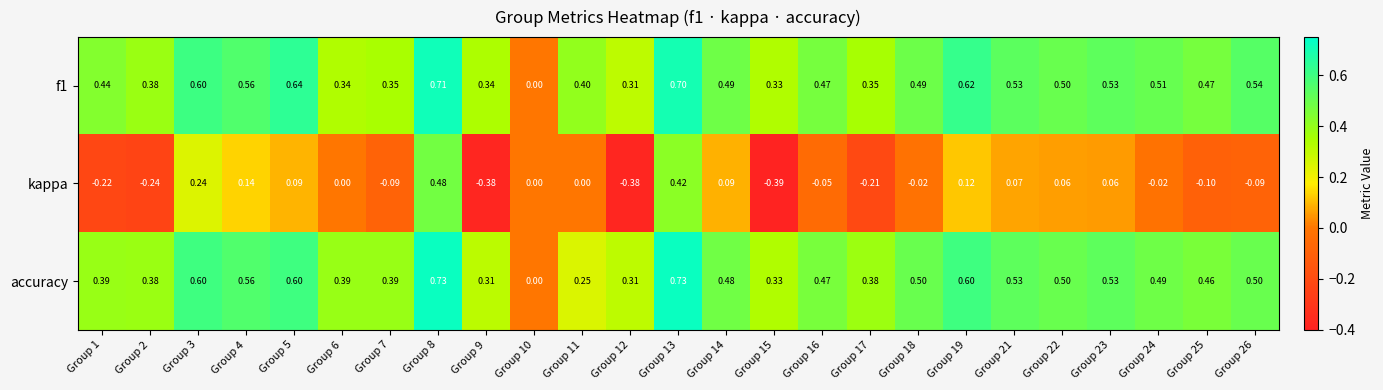

Which series changed the most between Group 9 and Group 12?

f1